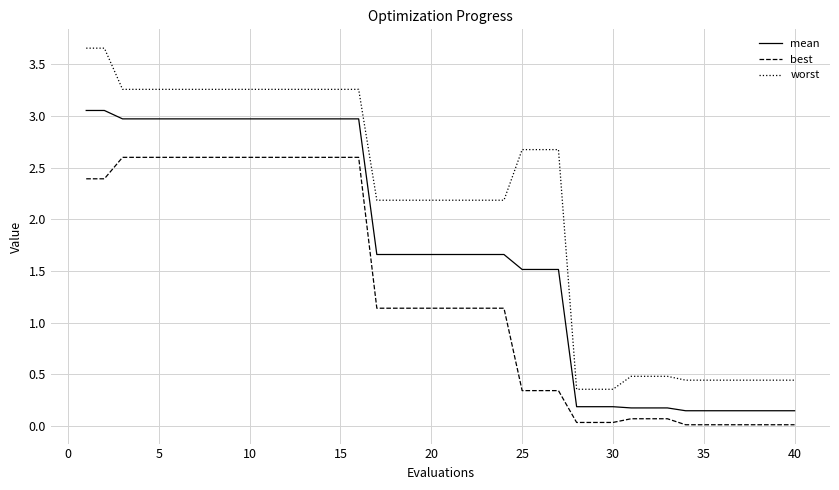

True or false: mean and best cross at least once.

False